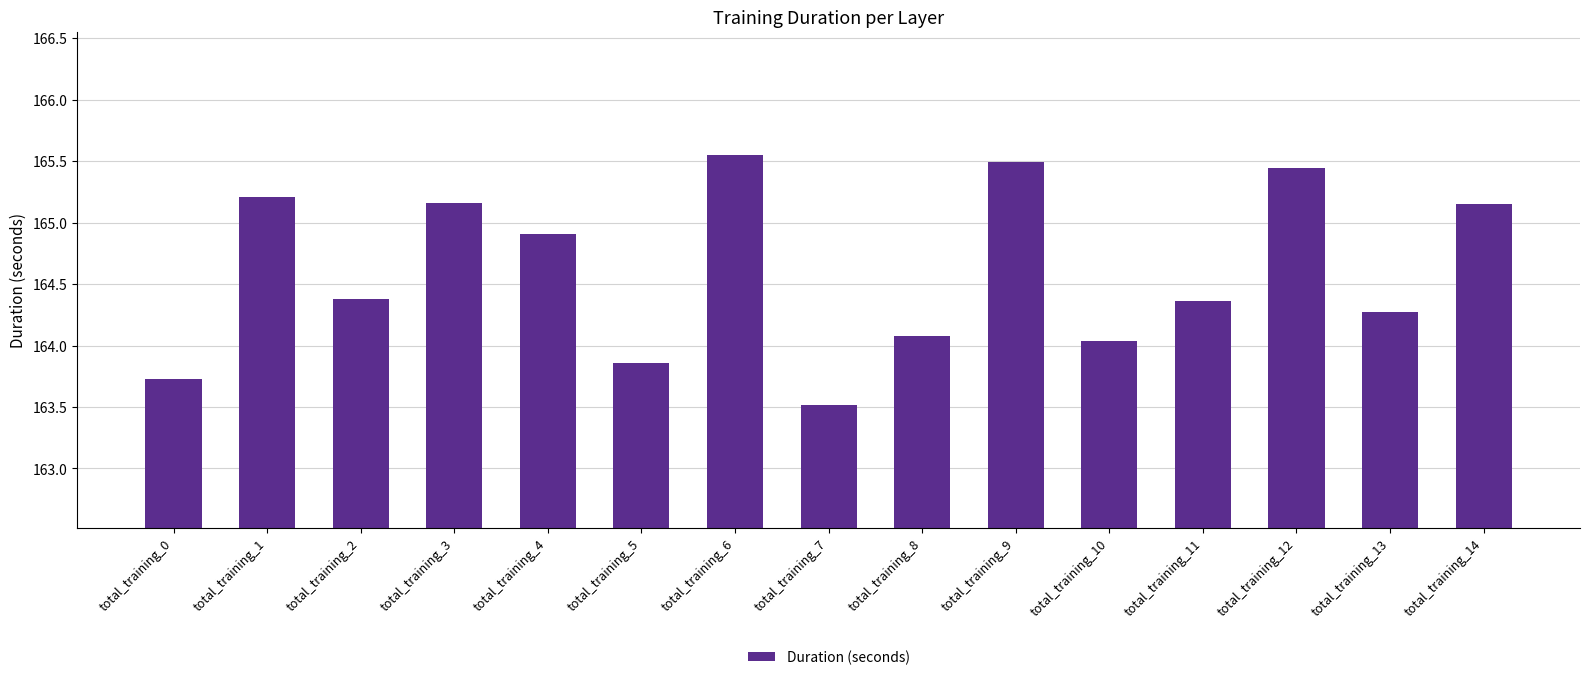

What is the sum of all values?

2469.1